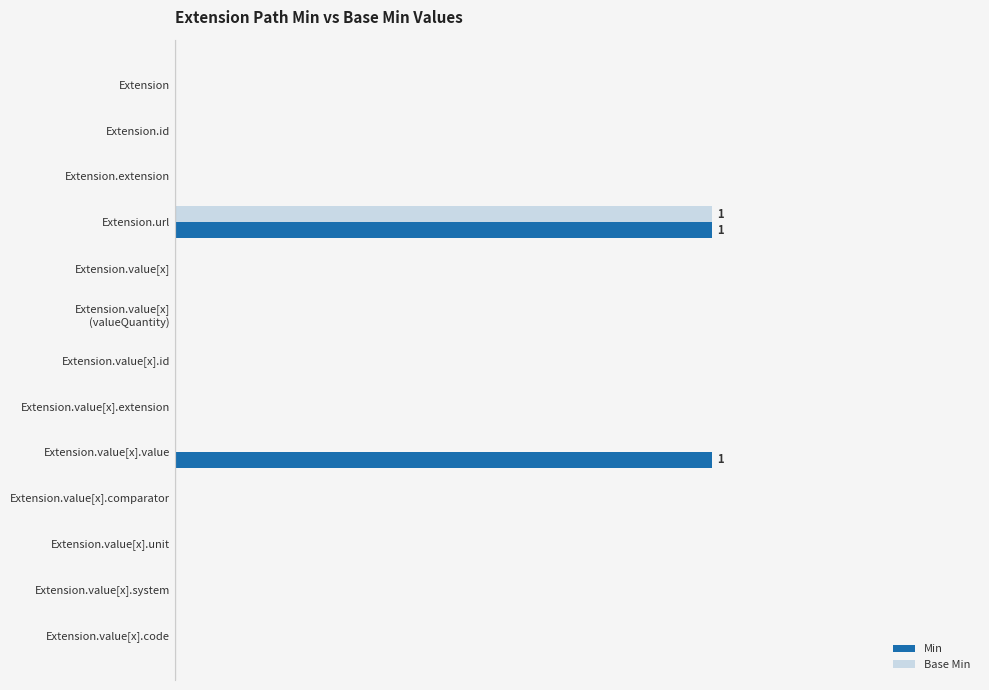

What is the difference between the maximum and minimum values in the Min series?

1